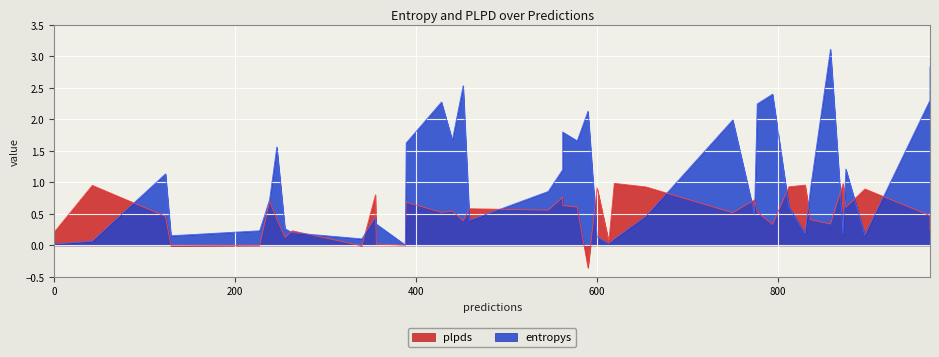

List the series in order of their peak value, highest first.

entropys, plpds